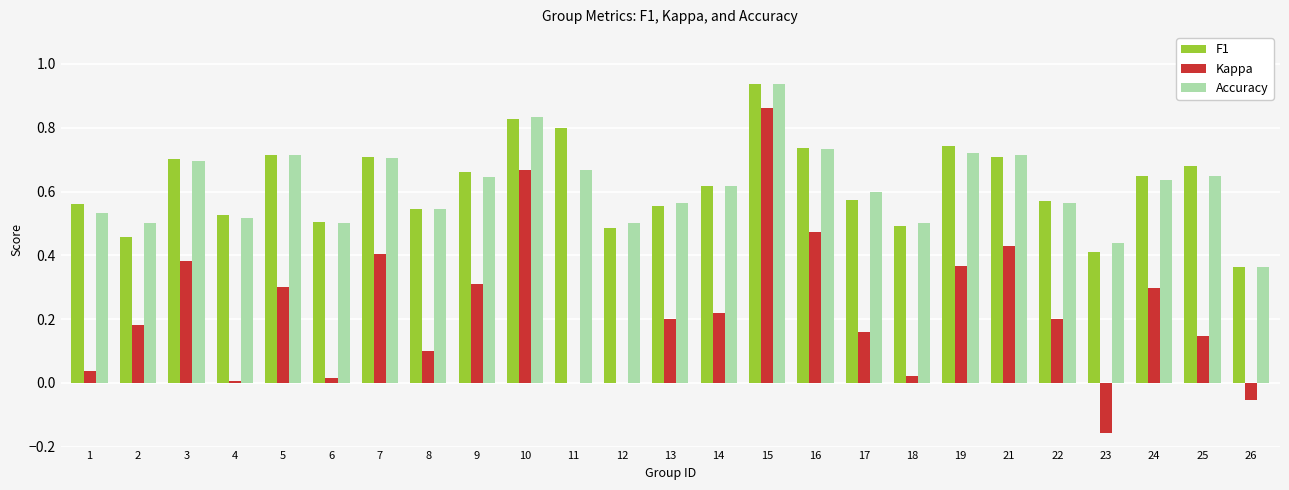

At which label does F1 reach its peak?

15